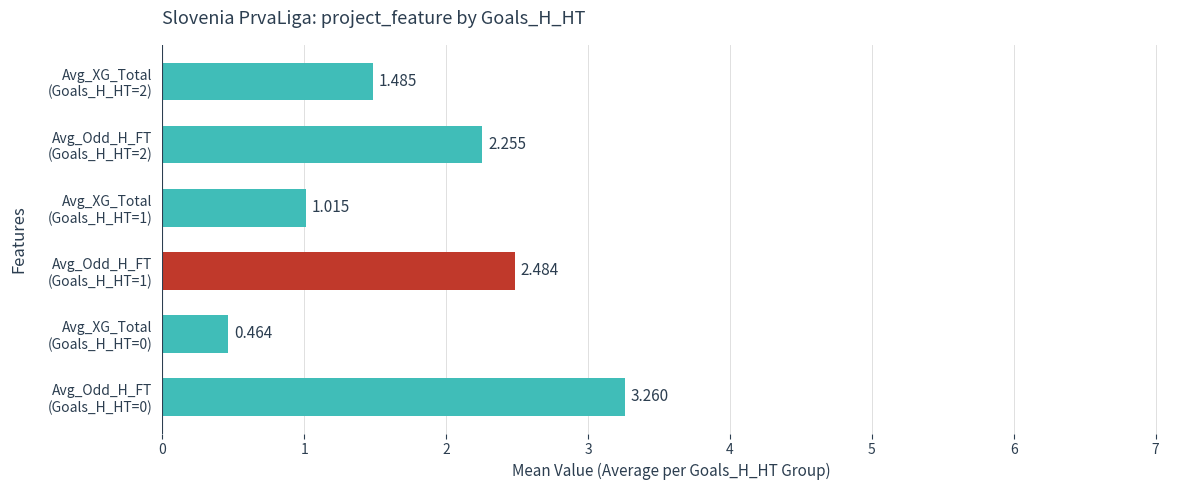

Does the chart contain stacked bars?

No